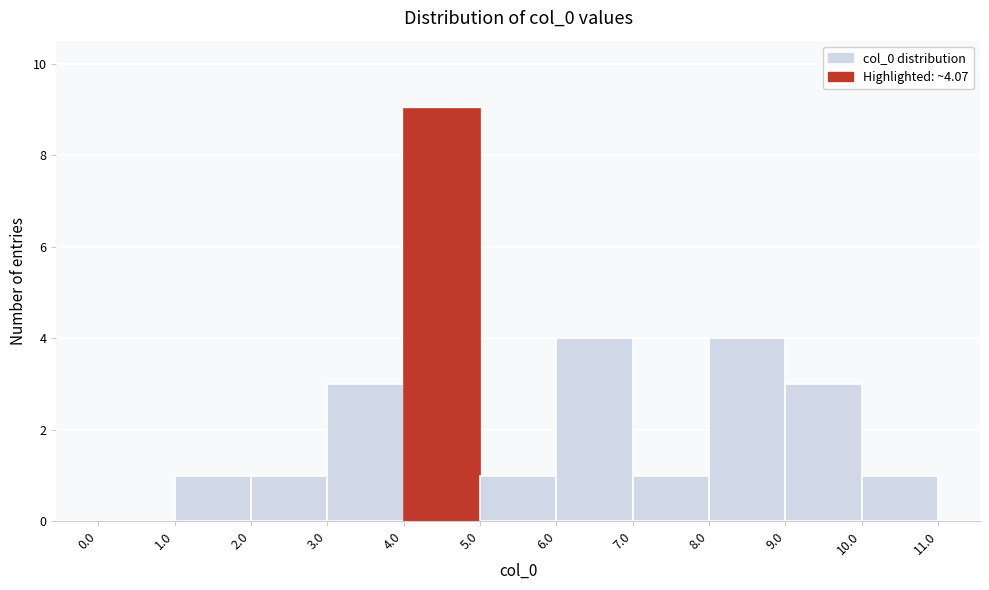

What is the height of the bar covering 5.0 to 6.0 on the x-axis? The values are not printed on the chart, so give them approximately, as read against the axis.

1